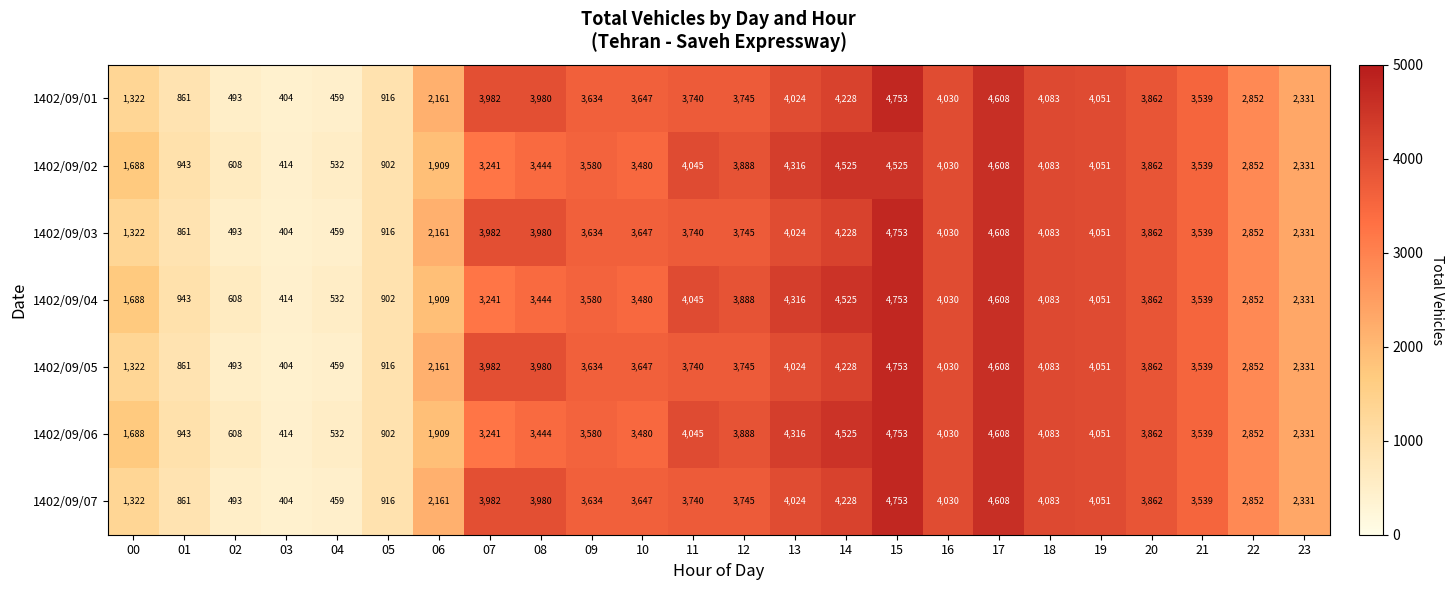

Which label corresponds to the smallest value in the chart?

03